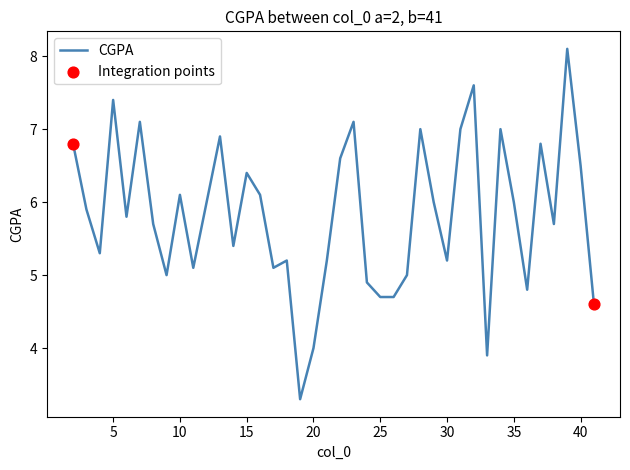

What is the difference between the maximum and minimum values?

4.8